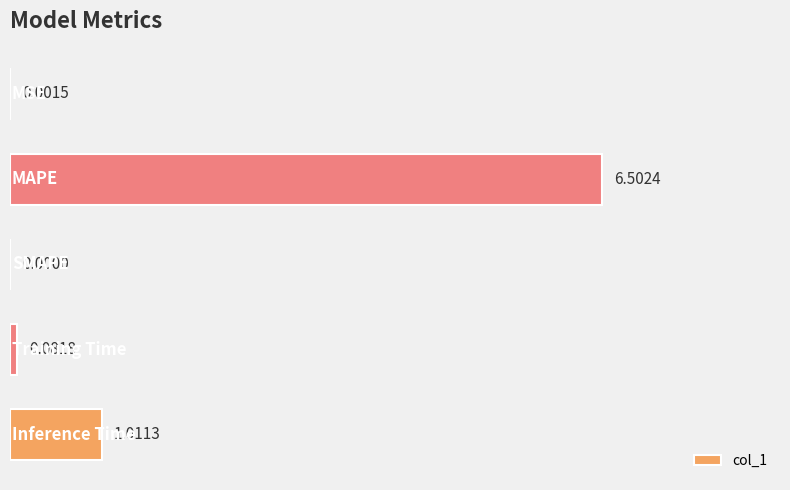

What is the sum of all values?

7.6